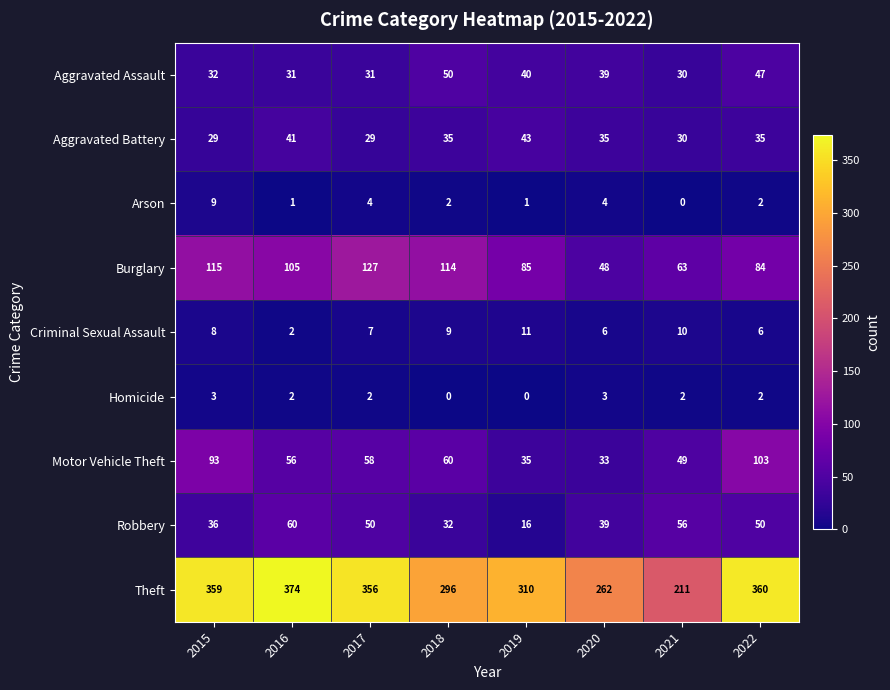

What is the difference between the second highest and second lowest values in the Arson series?

3